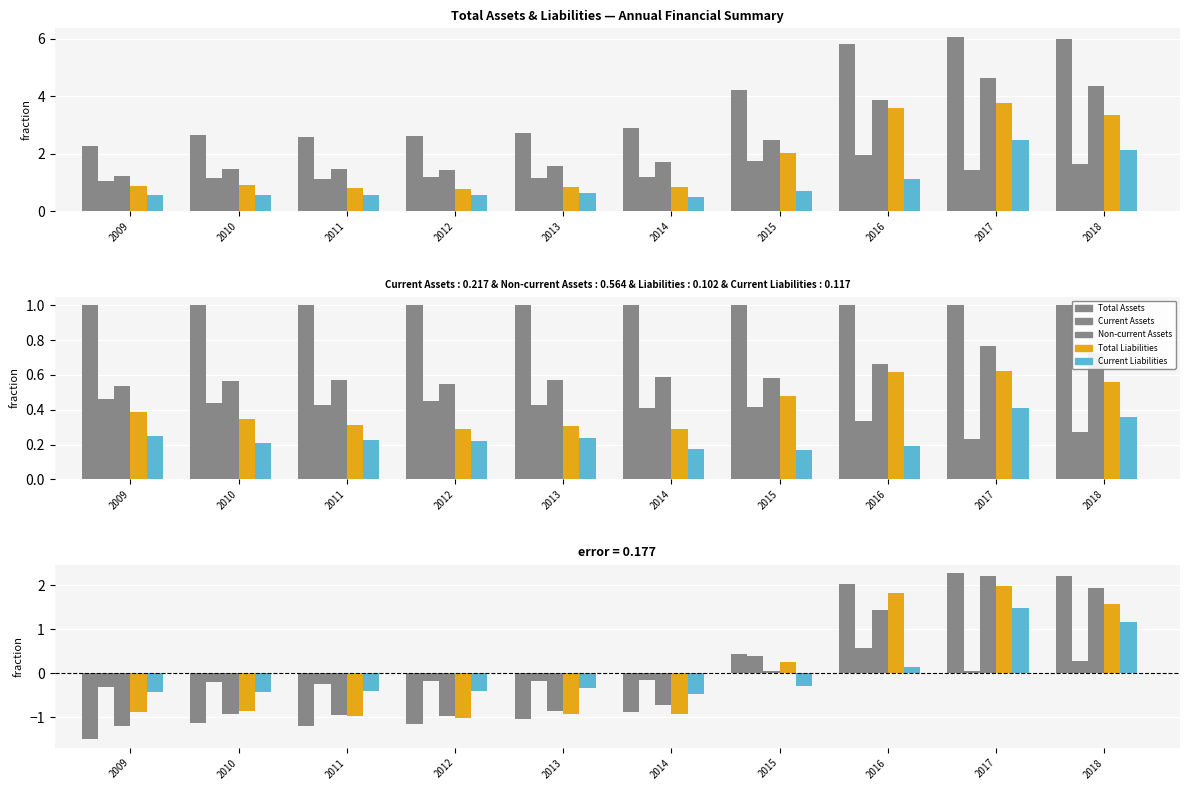

What is the difference between the highest and lowest values at 2017?

2.2